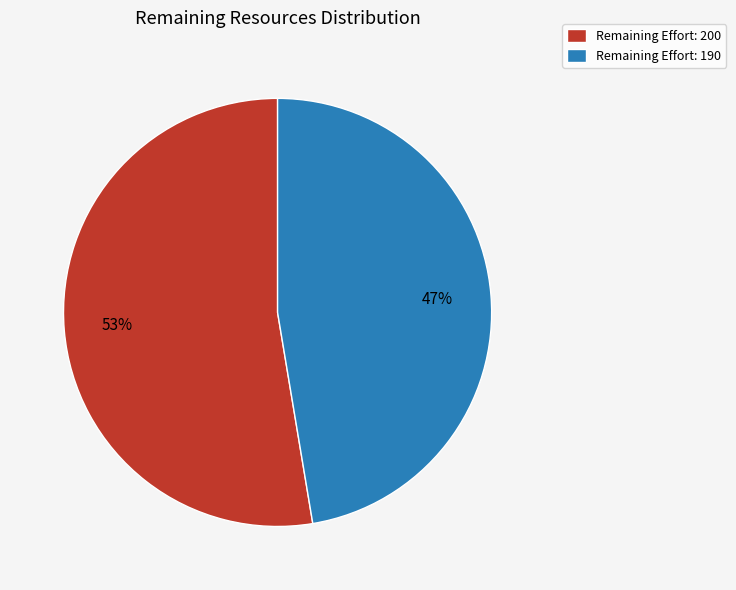

Is it true that Remaining Effort: 190 is 47% of the pie?

True